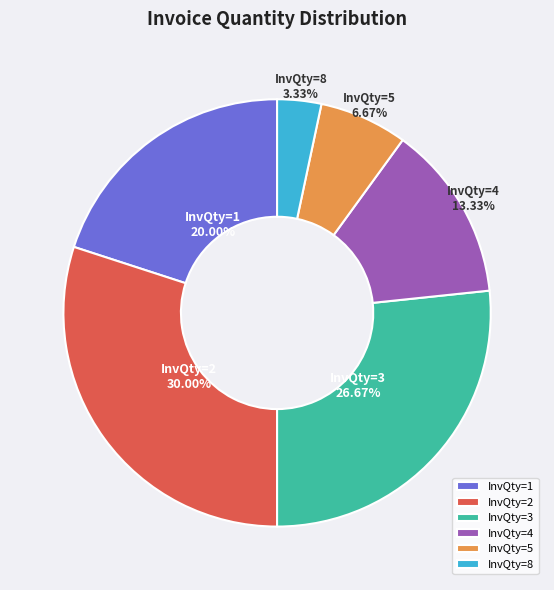

Rank the categories by value from highest to lowest.

InvQty=2, InvQty=3, InvQty=1, InvQty=4, InvQty=5, InvQty=8